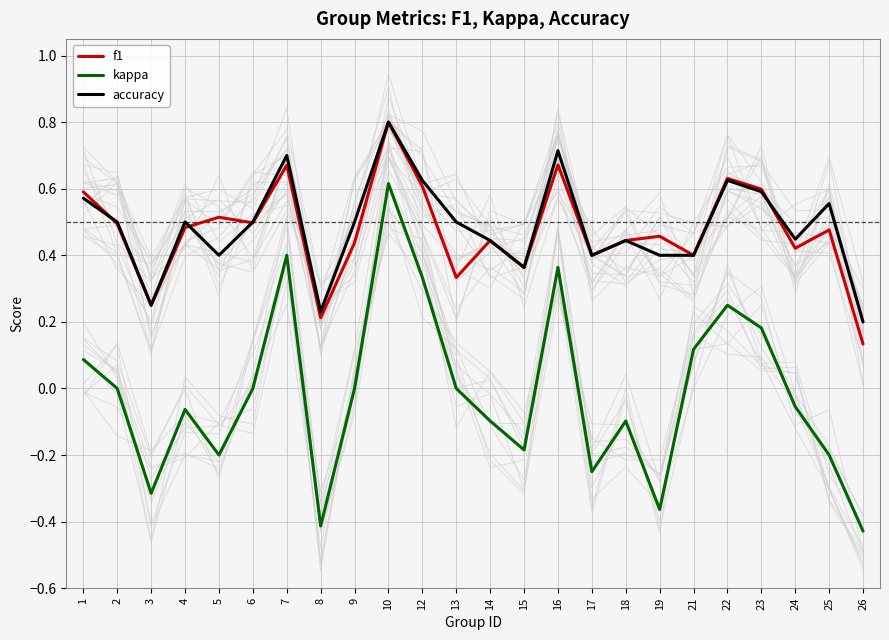

At which category is the sum across all series the highest?

10